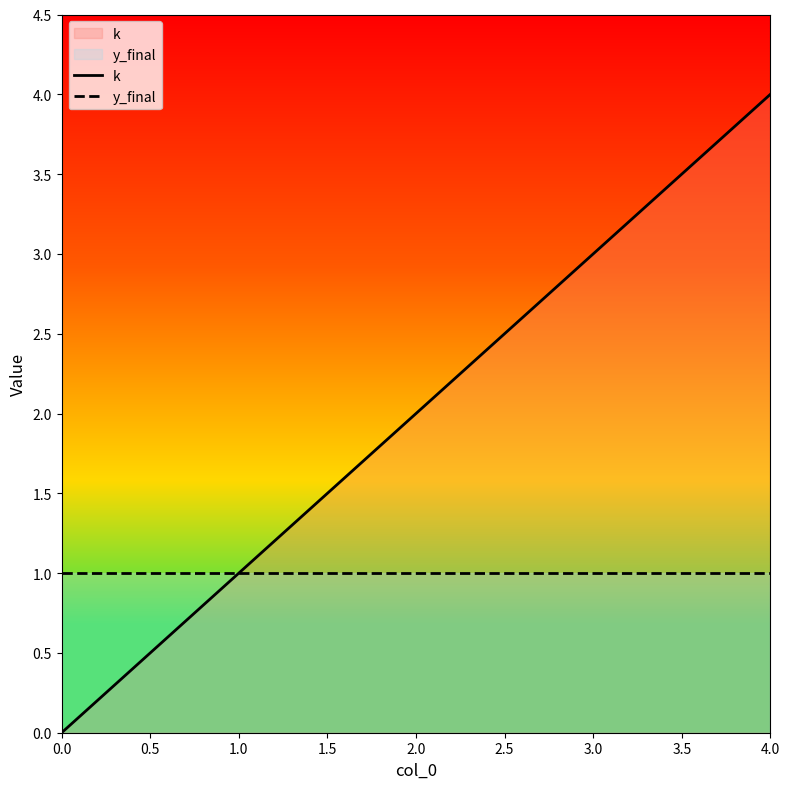

What are all the series names shown in the legend?

k, y_final